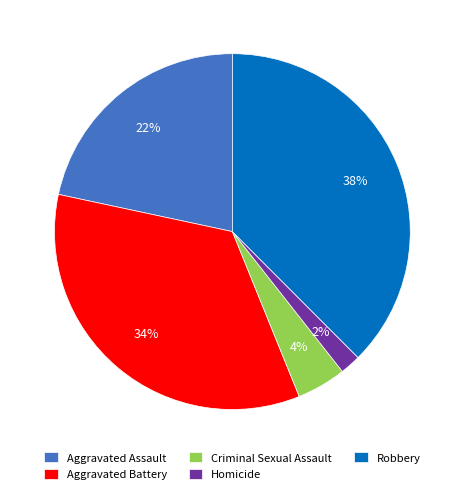

Which slice is the smallest?

Homicide